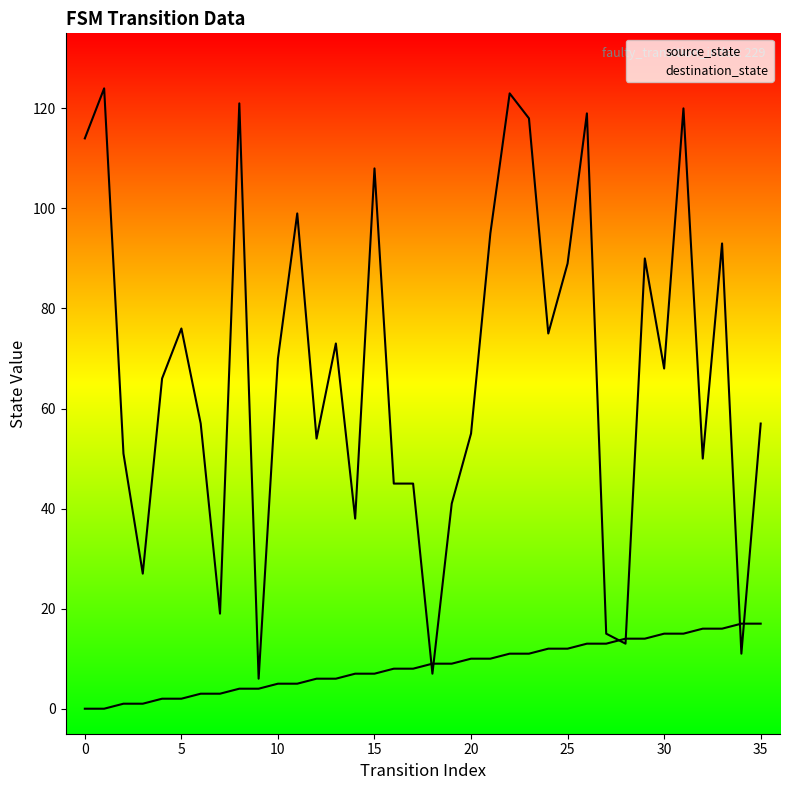

How many data points does each series have?

36